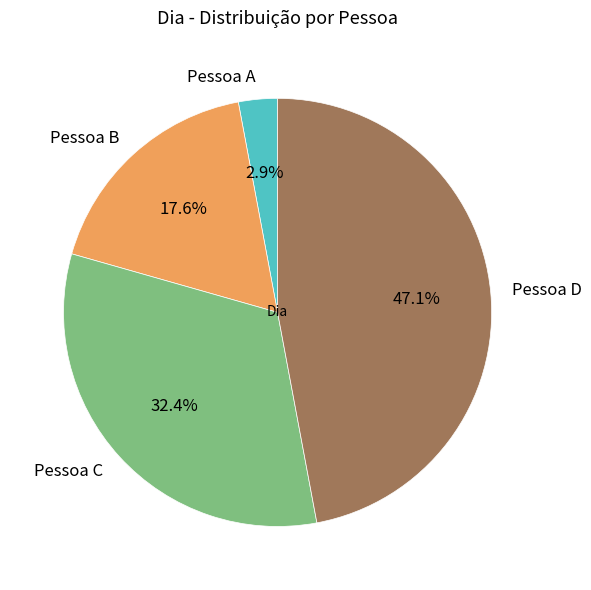

Between Pessoa A and Pessoa D, which is larger?

Pessoa D